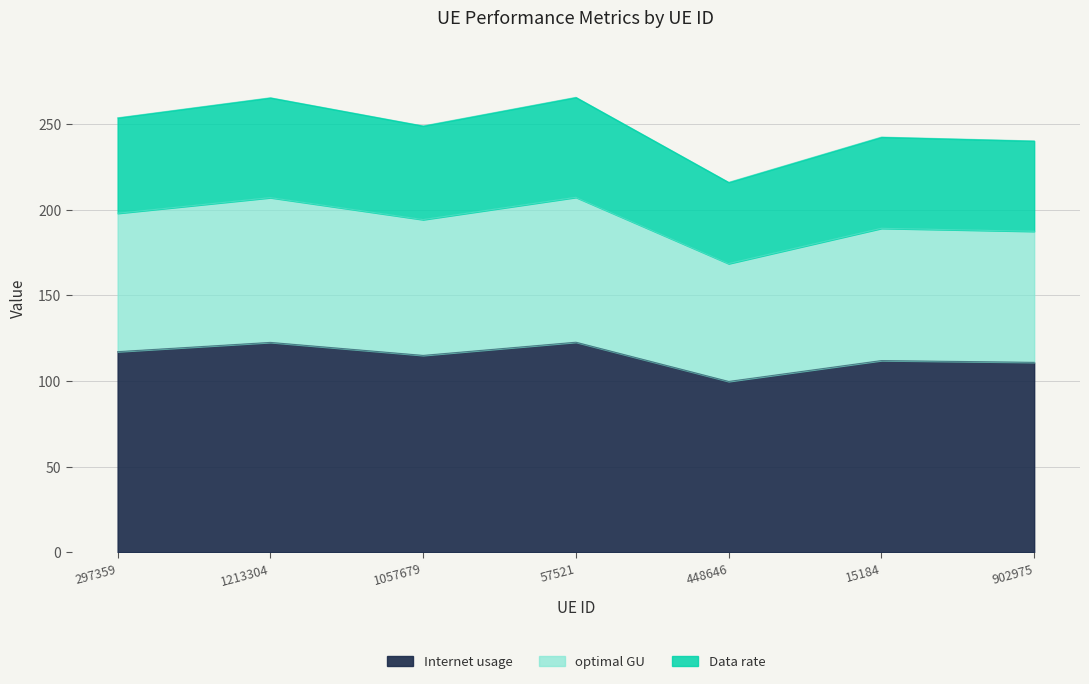

What is the highest value of the Internet usage series?

122.6